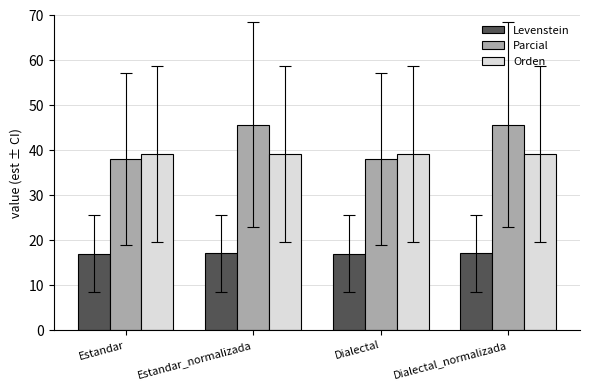

What is the total value across all series at Estandar?

94.3